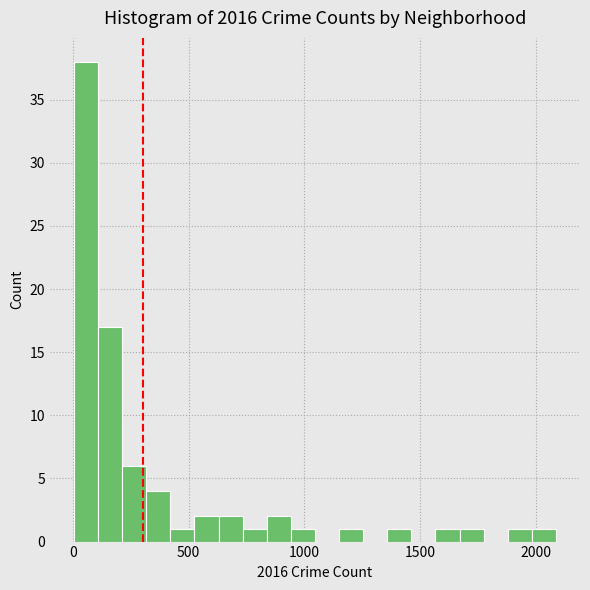

Read against the x-axis, roughly where is the centre of the tallest bar?

50